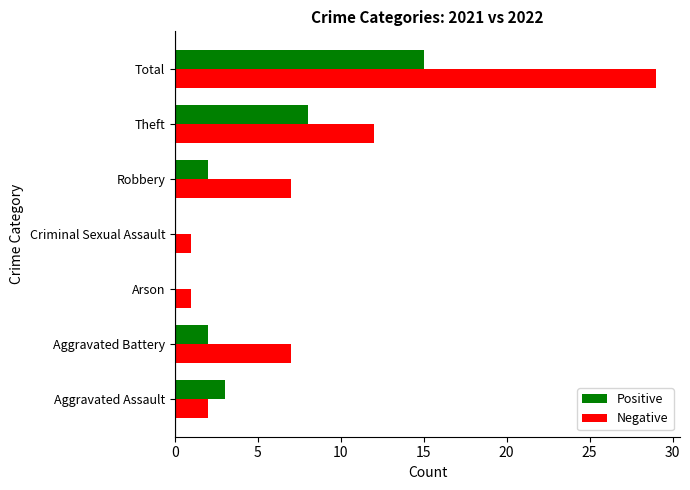

Which series has the largest range (max minus min)?

Negative